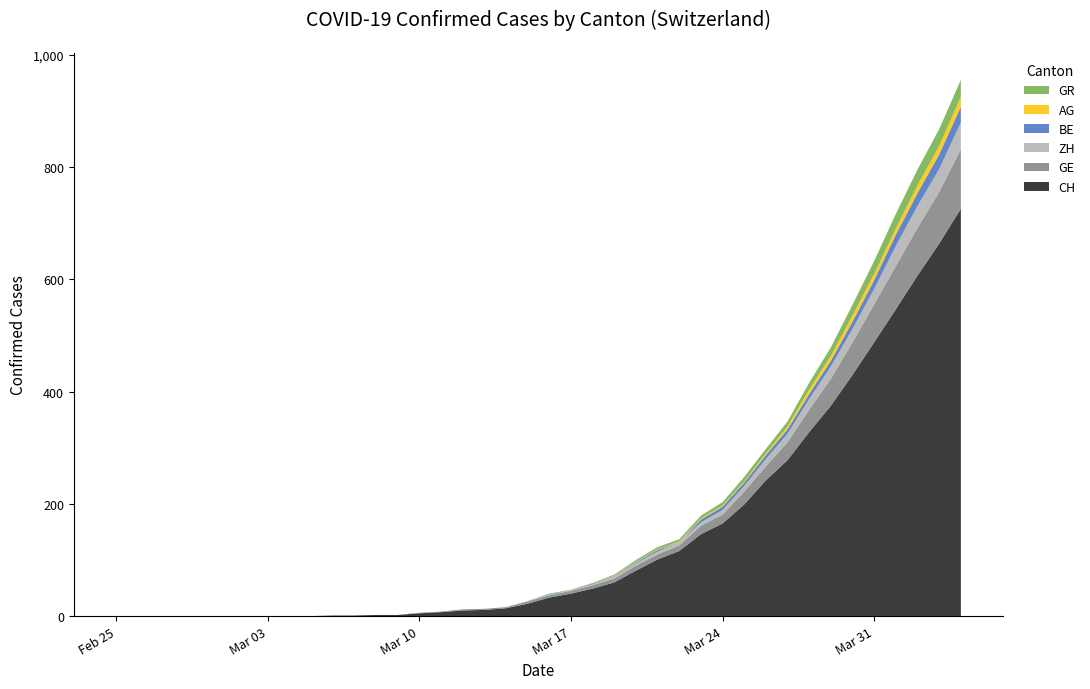

Reading left to right, what are all the values shown in this chart?

CH: 0	0	0	0	0	0	0	0	0	0	1	1	2	2	5	7	10	11	14	22	33	40	49	60	81	101	116	146	165	199	242	278	328	375	430	488	547	607	664	726
GE: 0	0	0	0	0	0	0	0	0	0	0	0	0	0	1	1	2	2	2	4	4	5	6	7	9	9	10	15	16	23	25	32	40	48	58	68	77	85	92	106
ZH: 0	0	0	0	0	0	0	0	0	0	0	0	0	0	0	0	0	0	0	1	1	1	2	3	4	5	6	6	8	10	13	15	19	22	24	27	36	39	41	48
BE: 0	0	0	0	0	0	0	0	0	0	0	0	0	0	0	0	0	0	0	0	1	0	1	1	2	3	0	5	6	6	7	8	9	10	13	16	20	23	26	28
AG: 0	0	0	0	0	0	0	0	0	0	0	0	0	0	0	0	0	0	0	0	0	0	0	1	1	1	1	2	2	2	3	5	8	9	11	11	11	14	15	18
GR: 0	0	0	0	0	0	0	0	0	0	0	0	0	0	0	0	0	0	0	0	1	1	1	2	3	4	4	5	6	8	8	9	12	15	19	23	26	28	30	30